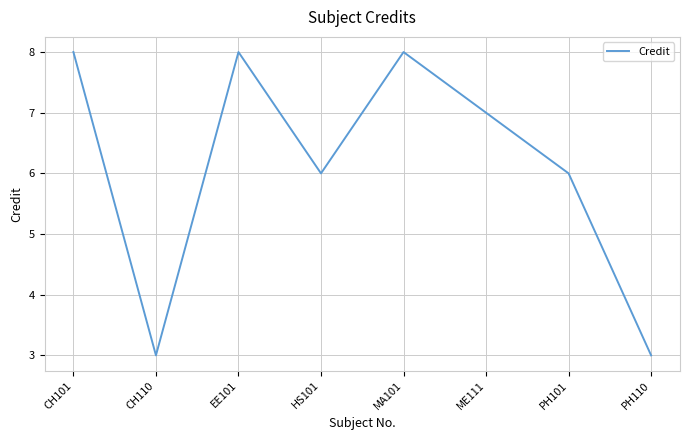

What is the greatest value displayed?

8